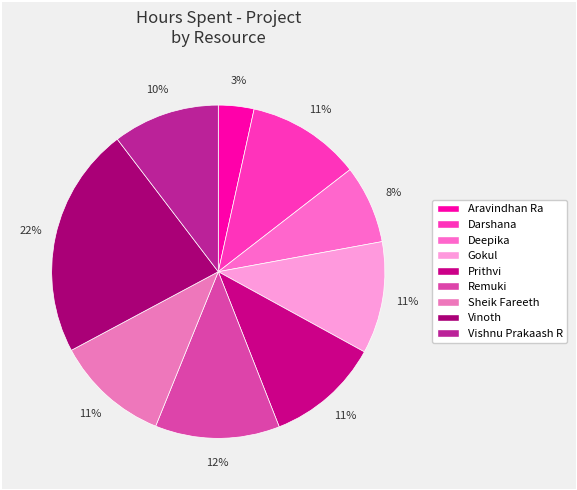

What is the change in value from Gokul to Remuki?

+0.4